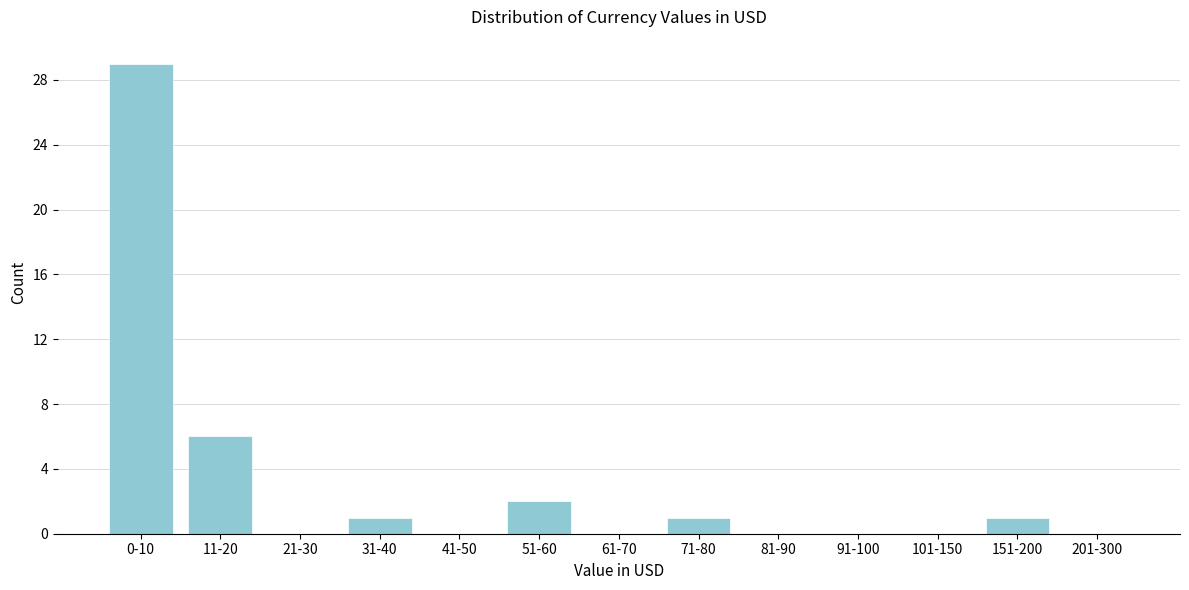

Reading left to right, transcribe all the data shown in this chart.

0-10=29	11-20=6	21-30=0	31-40=1	41-50=0	51-60=2	61-70=0	71-80=1	81-90=0	91-100=0	101-150=0	151-200=1	201-300=0